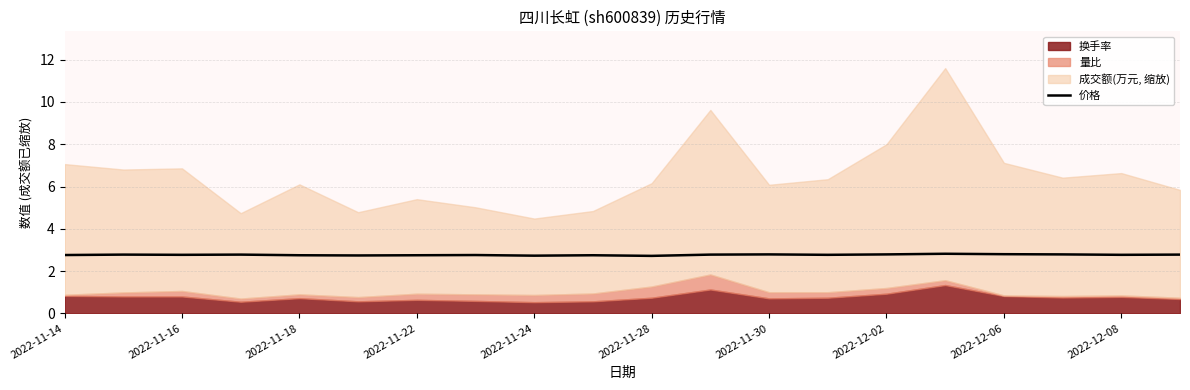

Is it true that 价格 equals 1.1 at 2022-12-02?

False